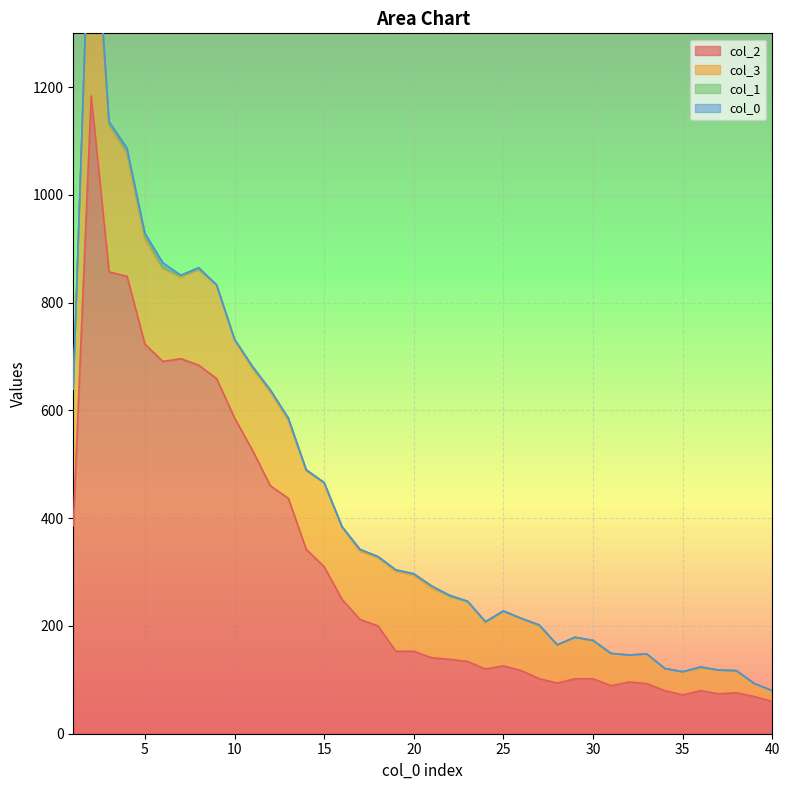

At which label does col_3 reach its minimum?

40